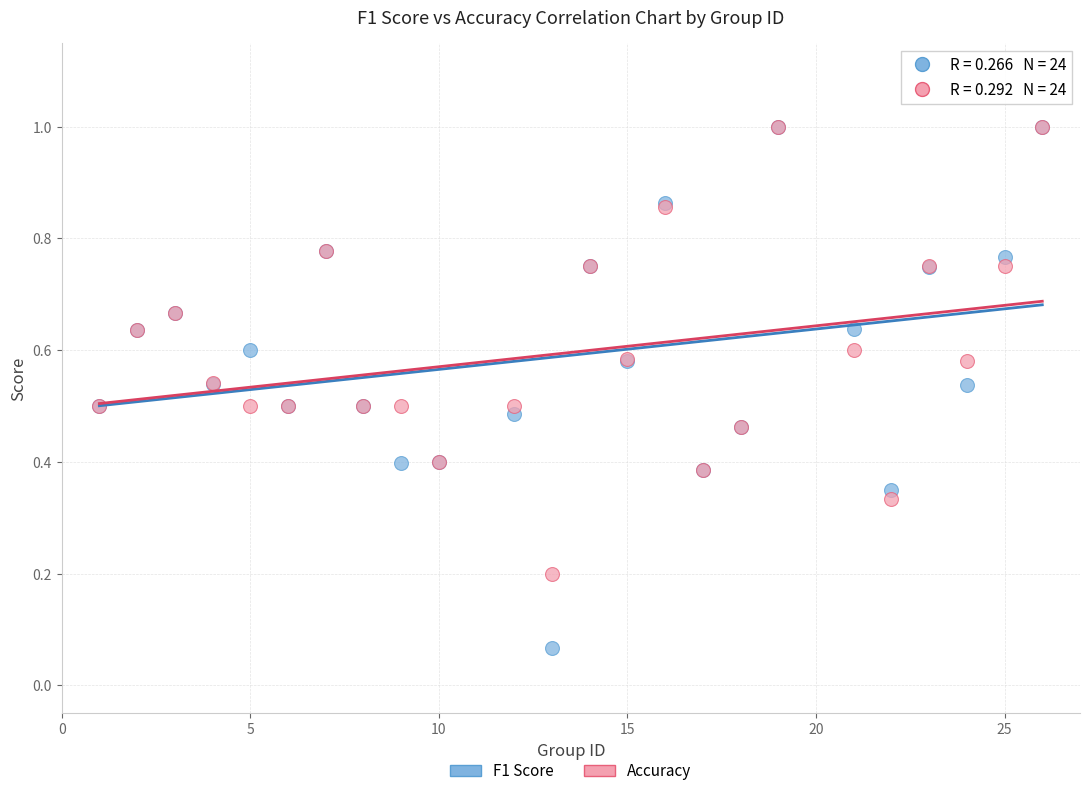

Which series reaches the minimum Y coordinate?

F1 Score